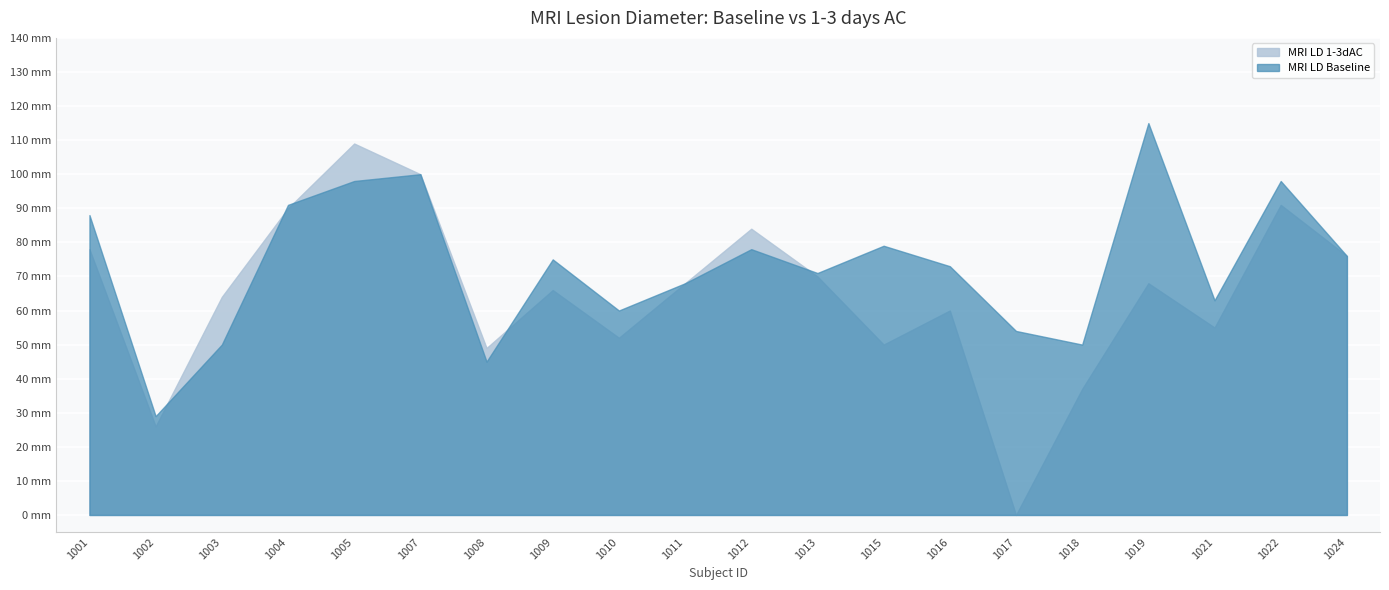

What is the sum of the MRI LD Baseline values at 1003 and 1004?

141